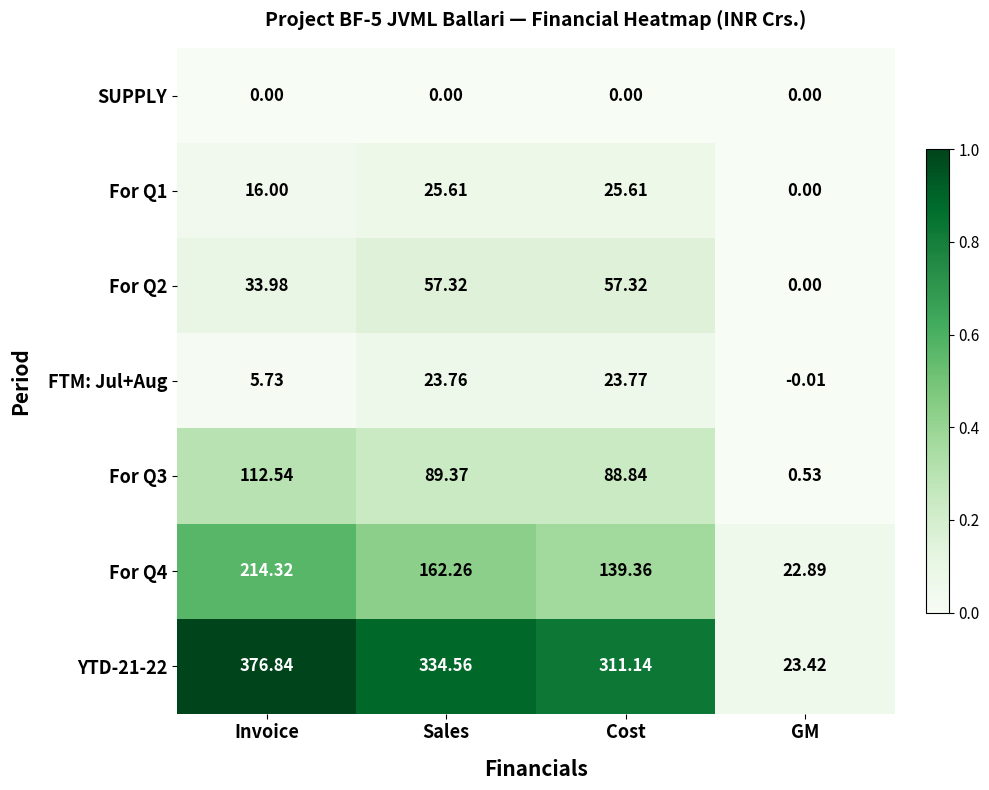

Which label corresponds to the smallest value in the chart?

GM